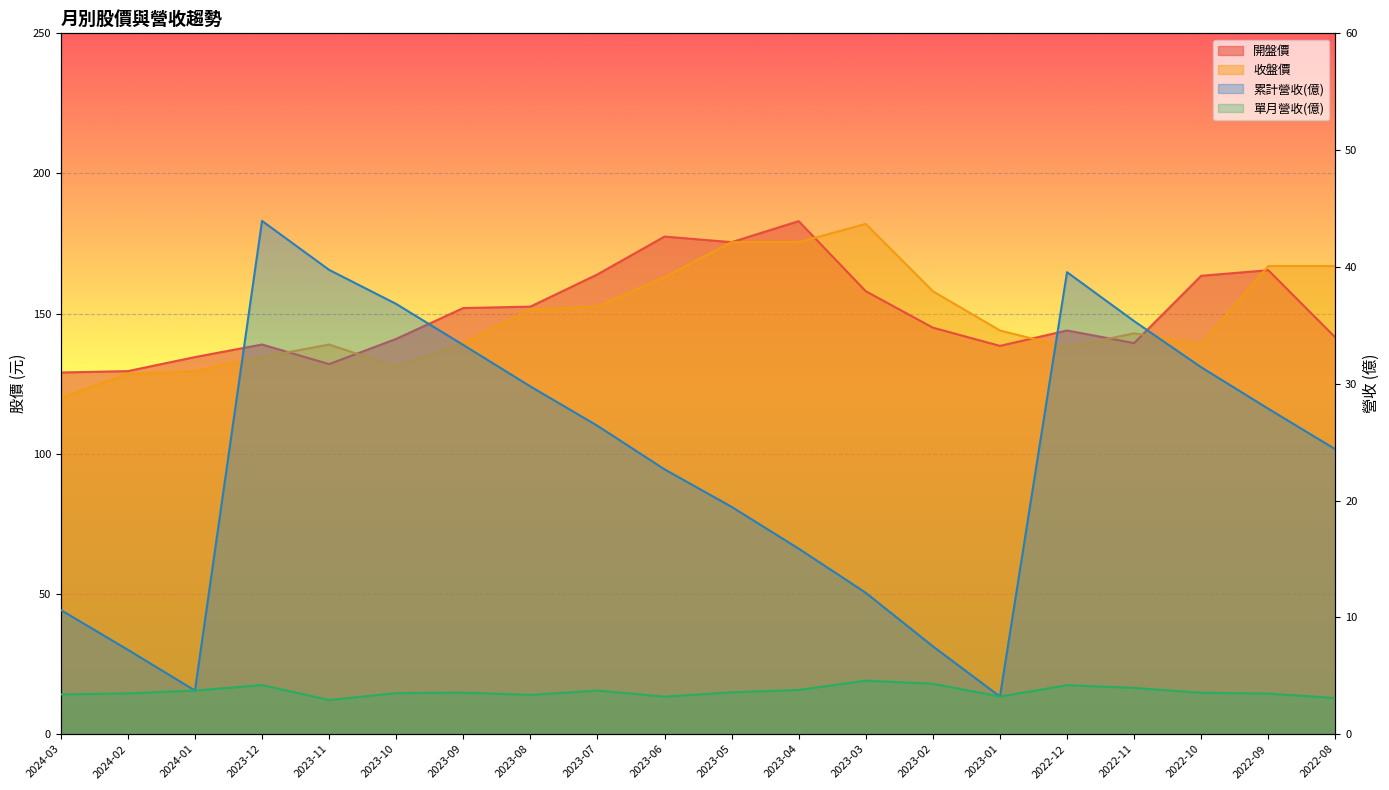

At which category does 單月營收(億) reach its first local peak?

2023-12